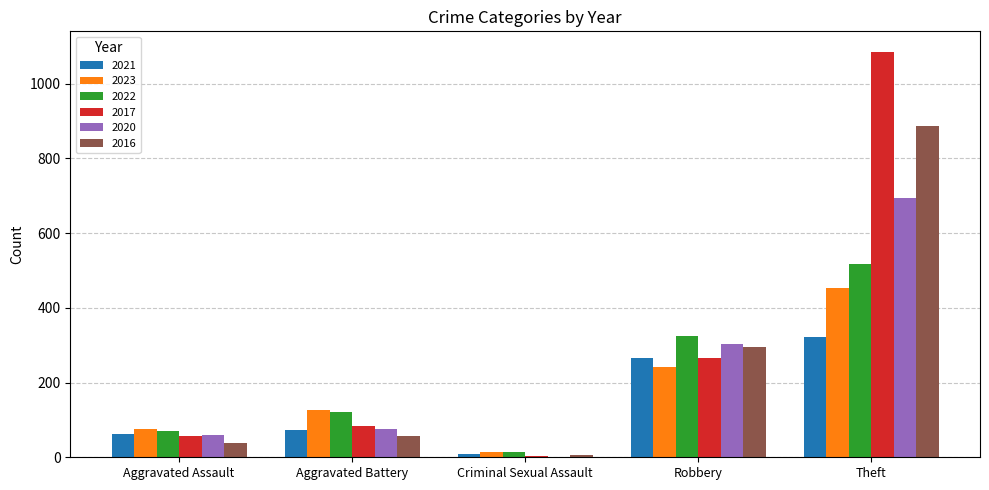

Reading left to right, transcribe all the data shown in this chart.

2021: Aggravated Assault=62	Aggravated Battery=73	Criminal Sexual Assault=10	Robbery=265	Theft=322
2023: Aggravated Assault=75	Aggravated Battery=126	Criminal Sexual Assault=13	Robbery=241	Theft=452
2022: Aggravated Assault=71	Aggravated Battery=121	Criminal Sexual Assault=15	Robbery=324	Theft=517
2017: Aggravated Assault=57	Aggravated Battery=84	Criminal Sexual Assault=4	Robbery=266	Theft=1086
2020: Aggravated Assault=59	Aggravated Battery=76	Criminal Sexual Assault=1	Robbery=304	Theft=694
2016: Aggravated Assault=39	Aggravated Battery=56	Criminal Sexual Assault=5	Robbery=294	Theft=886